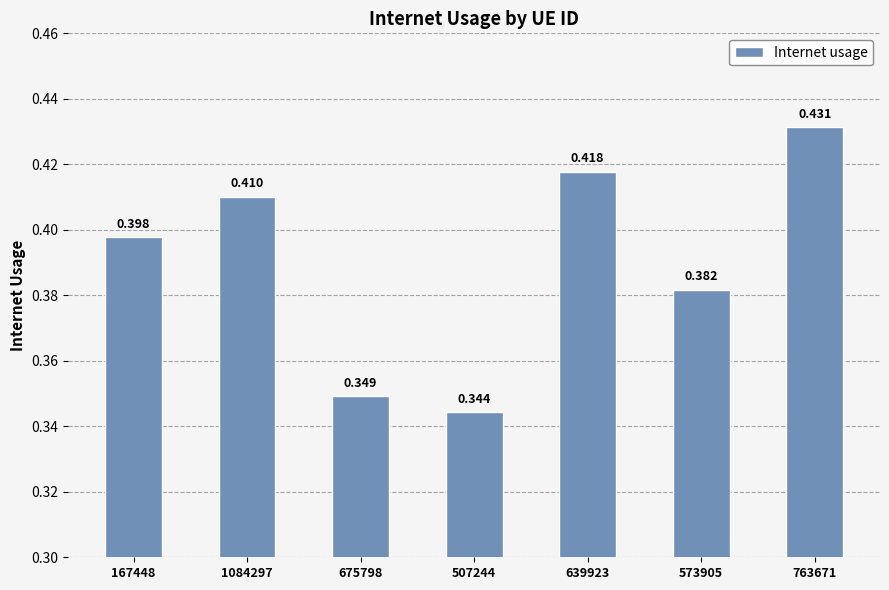

Reading right to left, list all the values displayed in this chart.

763671=0.4	573905=0.4	639923=0.4	507244=0.3	675798=0.3	1084297=0.4	167448=0.4